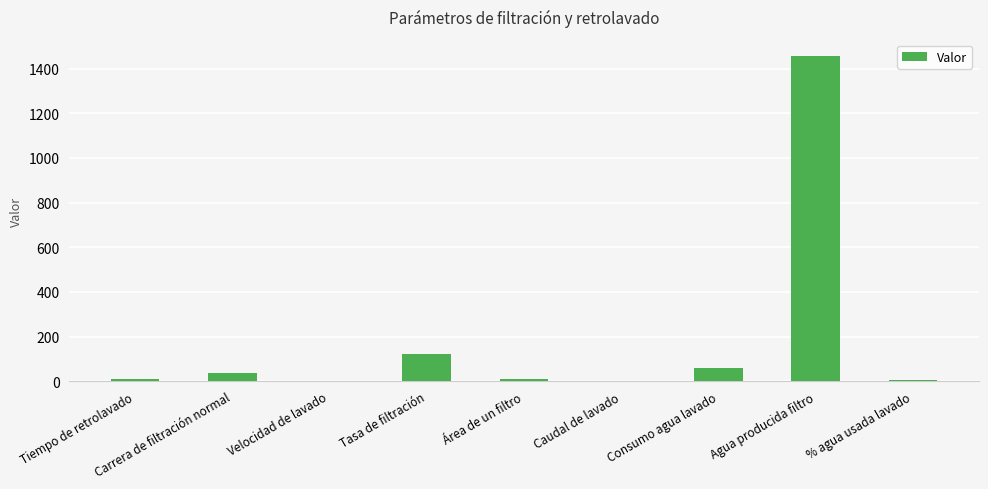

What is the change in value from Tasa de filtración to Agua producida filtro?

+1336.2